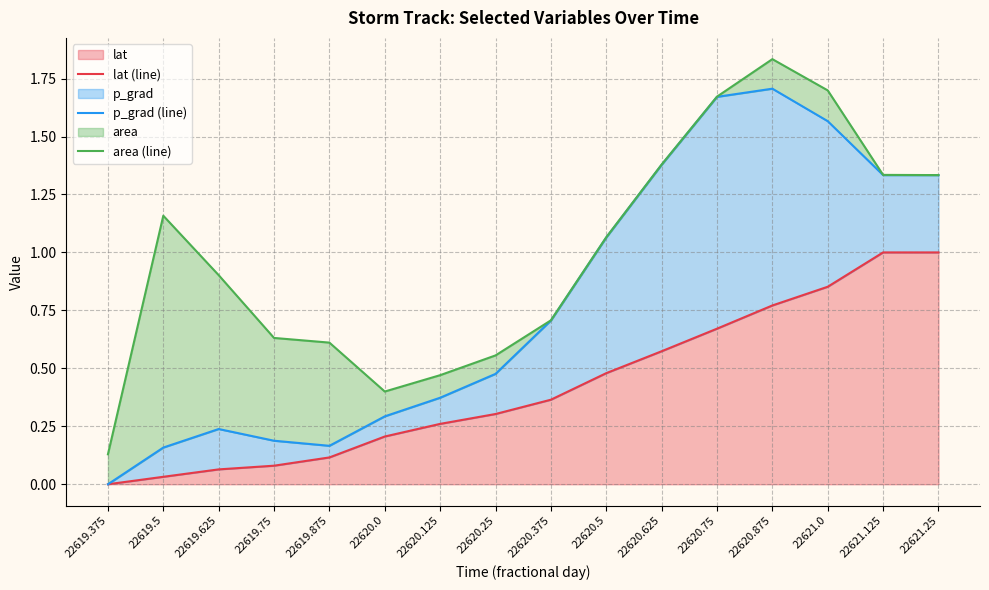

True or false: area (line) has more than 0 points higher than both neighbors.

True